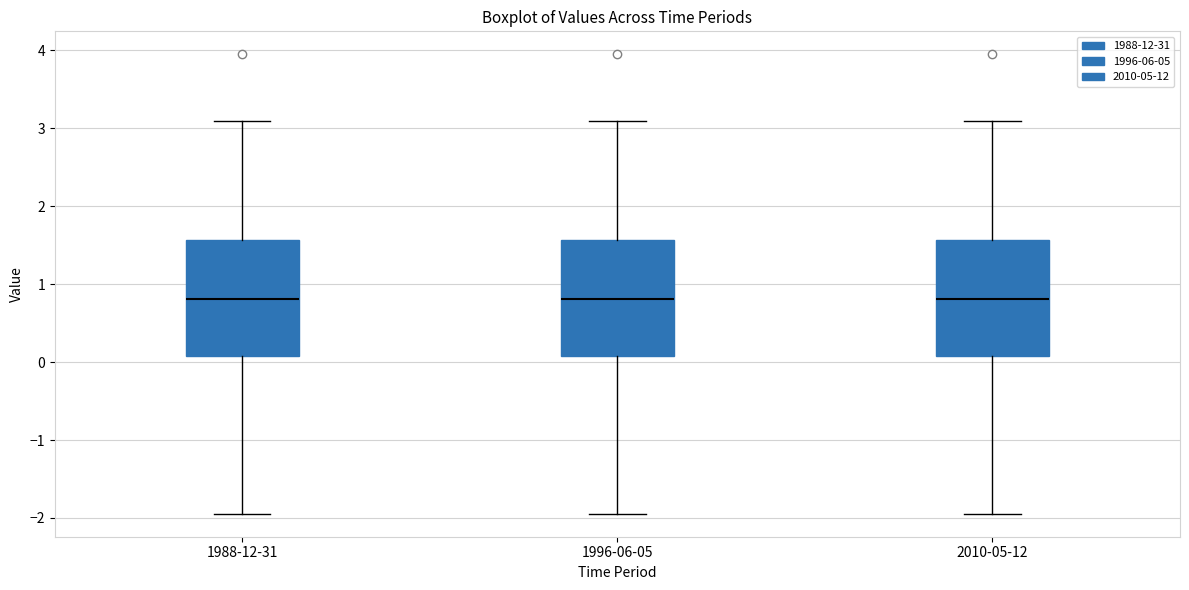

Where is the upper edge of the box for 1988-12-31 on the y-axis? The values are not printed on the chart, so give them approximately, as read against the axis.

1.6